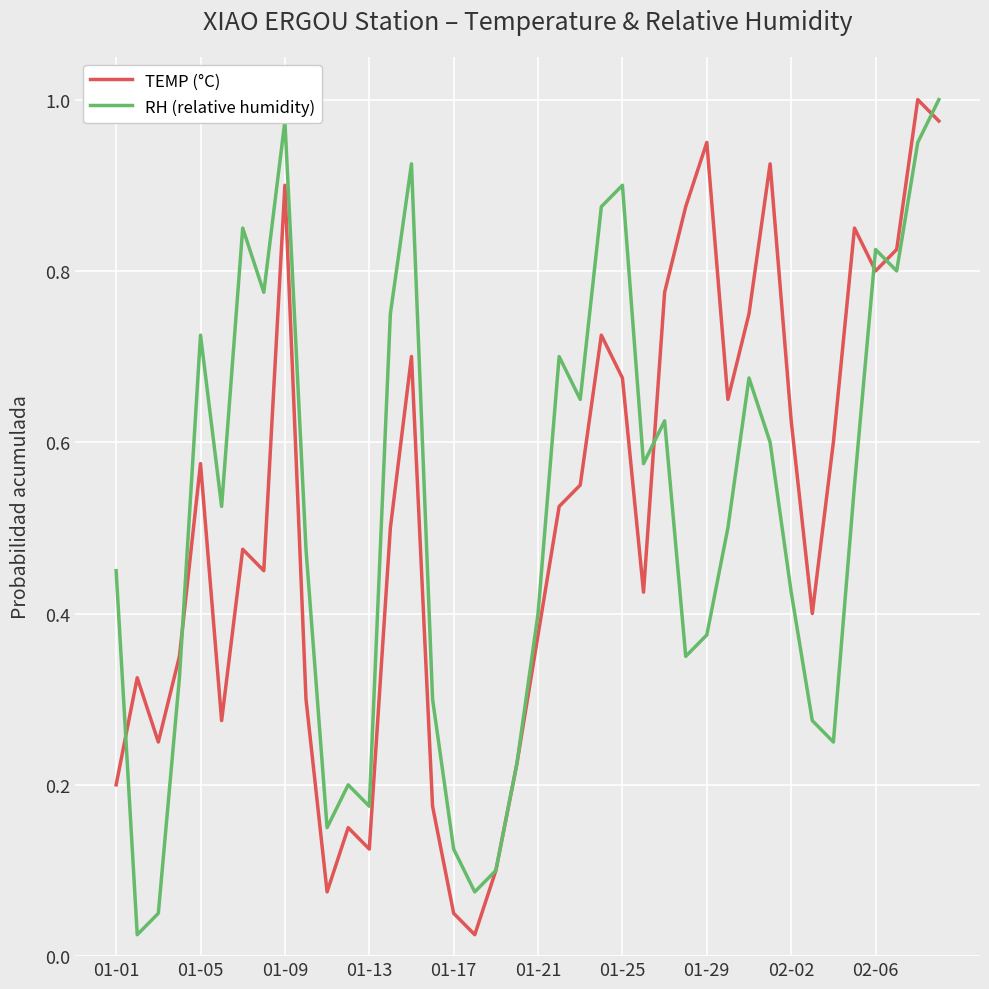

What is the sum of all RH (relative humidity) values?

20.5